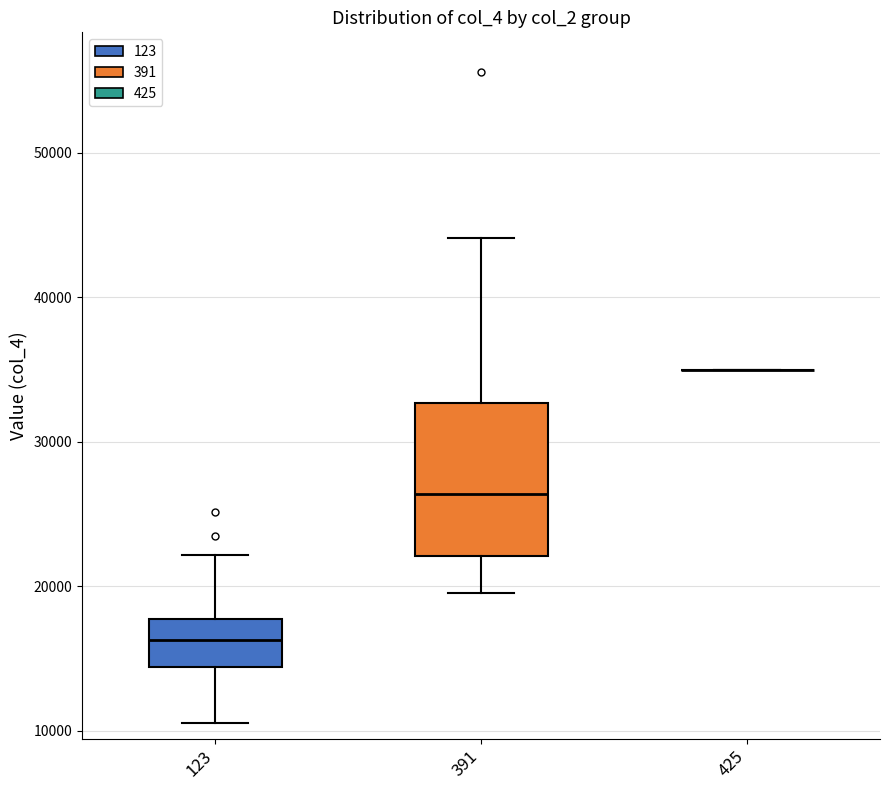

Comparing the boxes themselves (not the whiskers), which one is the tallest?

391